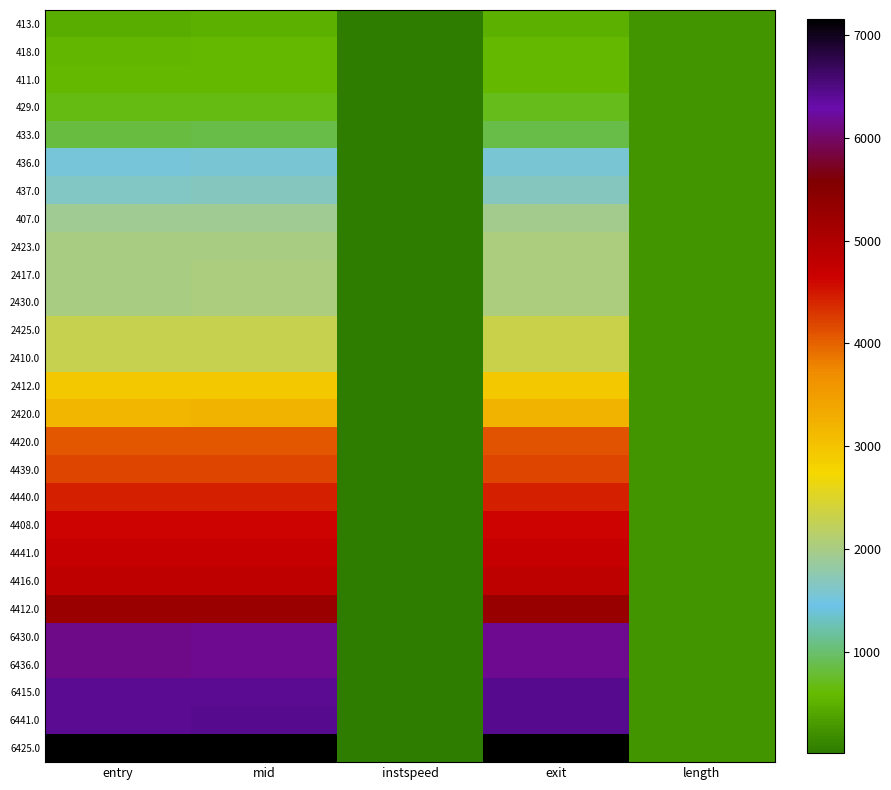

At which category is the sum across all series the highest?

exit